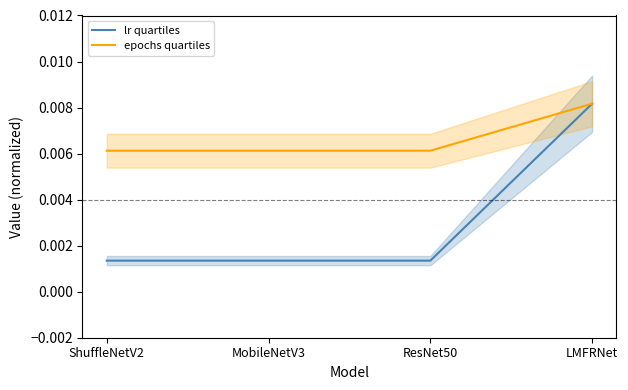

True or false: lr quartiles and epochs quartiles intersect in this chart.

False